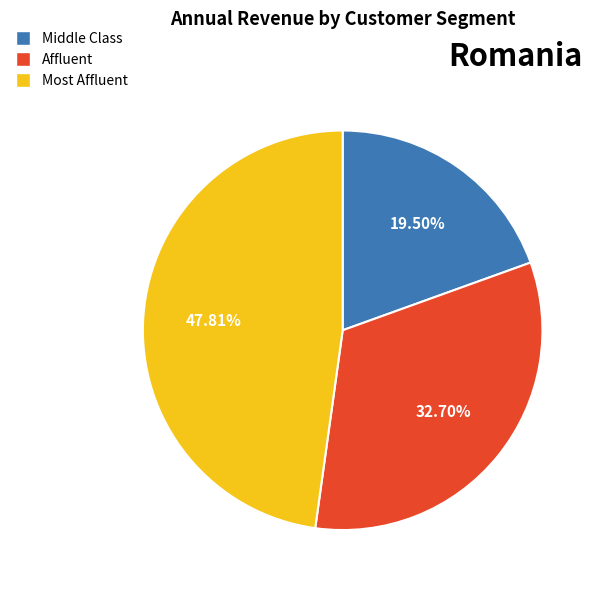

Which category has the biggest portion of the pie?

Most Affluent